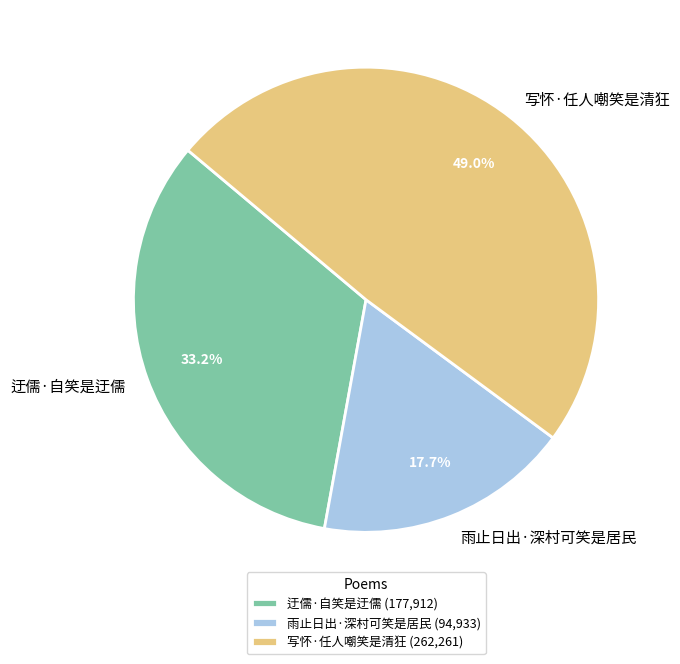

Does 写怀·任人嘲笑是清狂 represent more than half of the total?

No